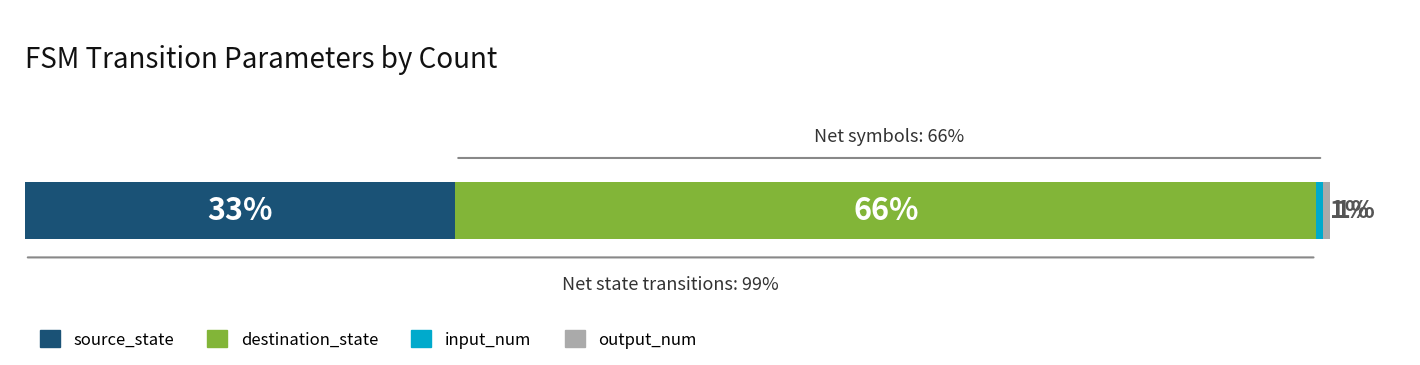

What is the label of the 2nd bar from the left?

destination_state